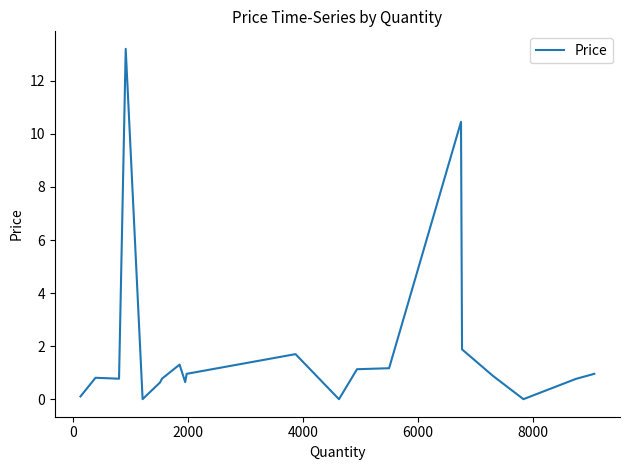

What is the difference between the maximum and minimum values?

13.2